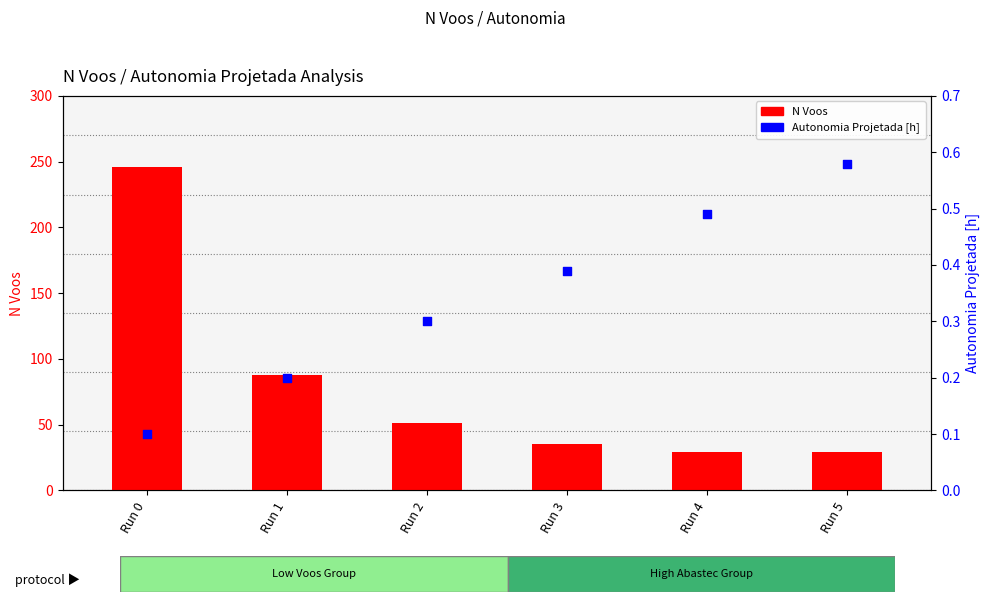

Is the value of N Voos at Run 5 greater than the value of Autonomia Projetada [h] at Run 0?

Yes